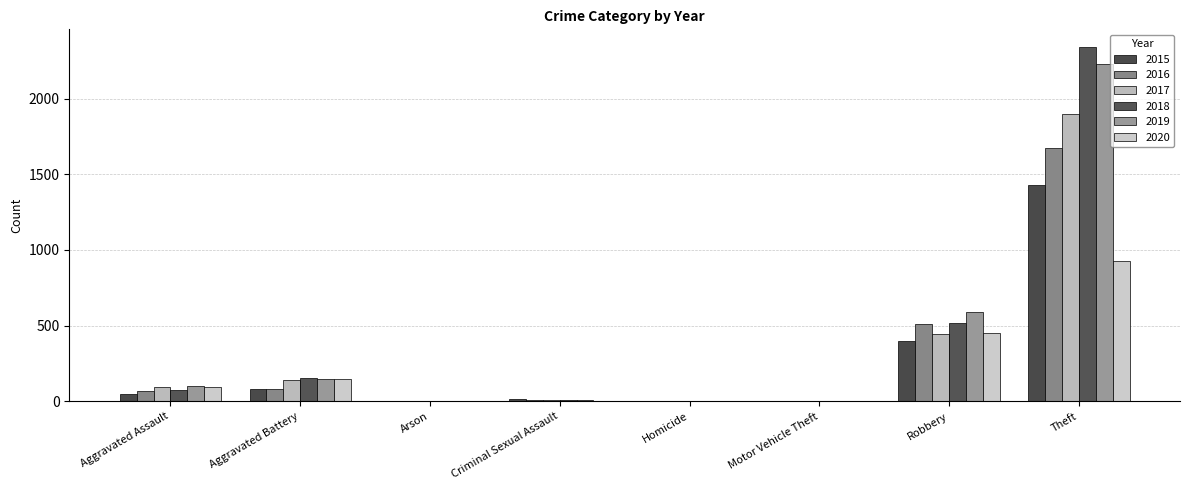

Which series has the largest total across all categories?

2018